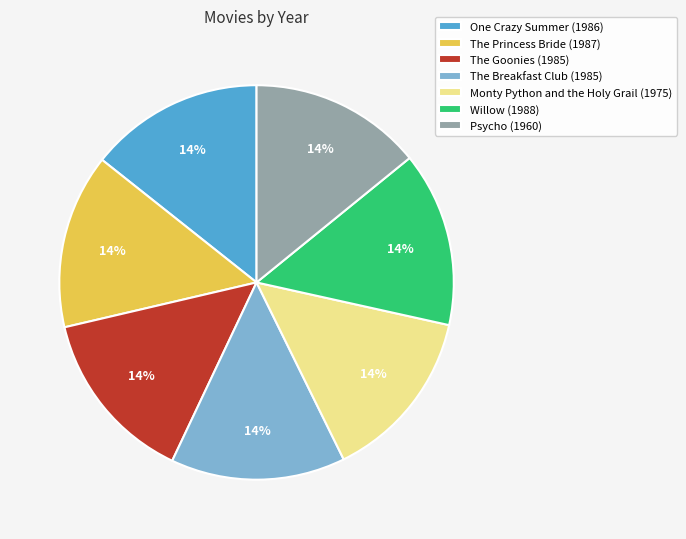

True or false: The Goonies (1985) accounts for 14% of the total.

True